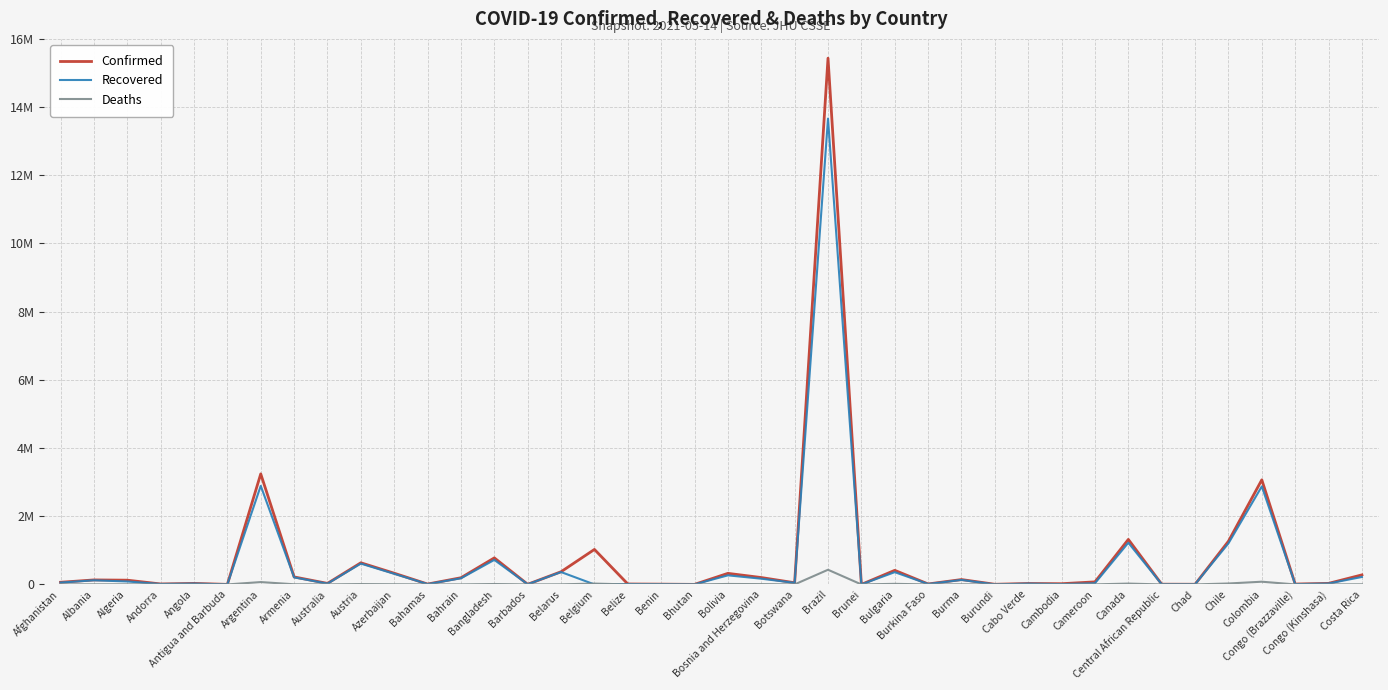

Which series changed the most between Australia and Belarus?

Confirmed